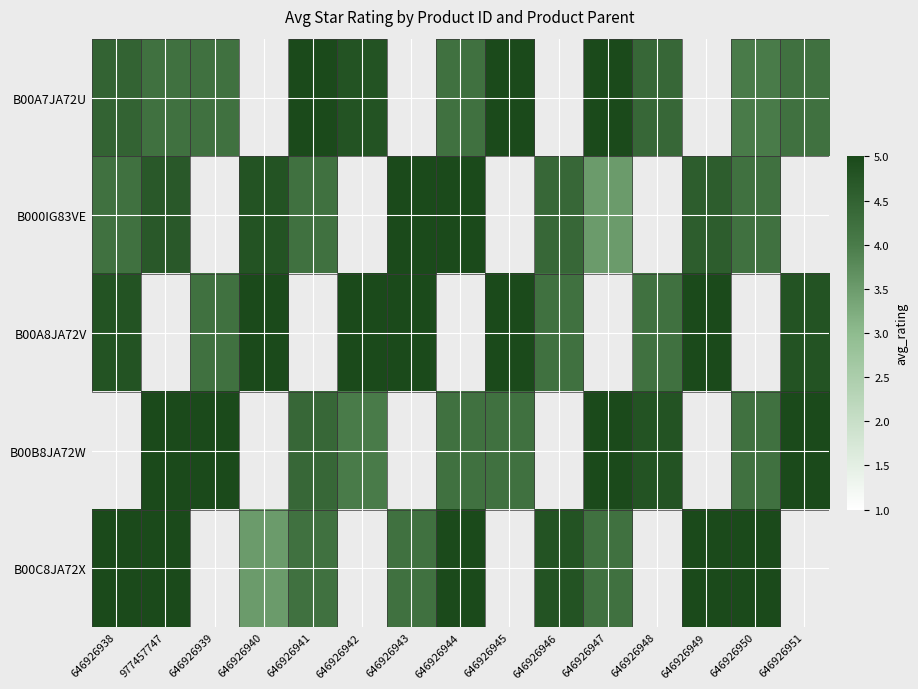

The B00C8JA72X series shows 3.5 at 646926940. True or false?

True